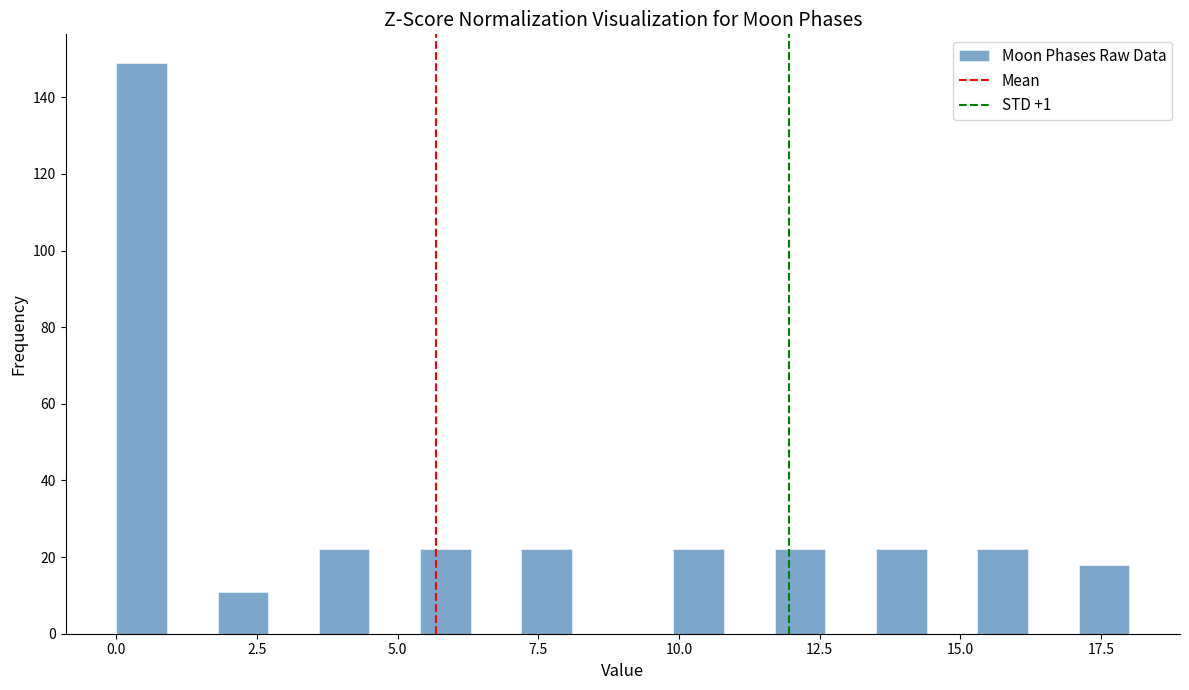

Around what value on the x-axis is the tallest bar? Give the approximate position of its centre, as read against the axis.

0.5